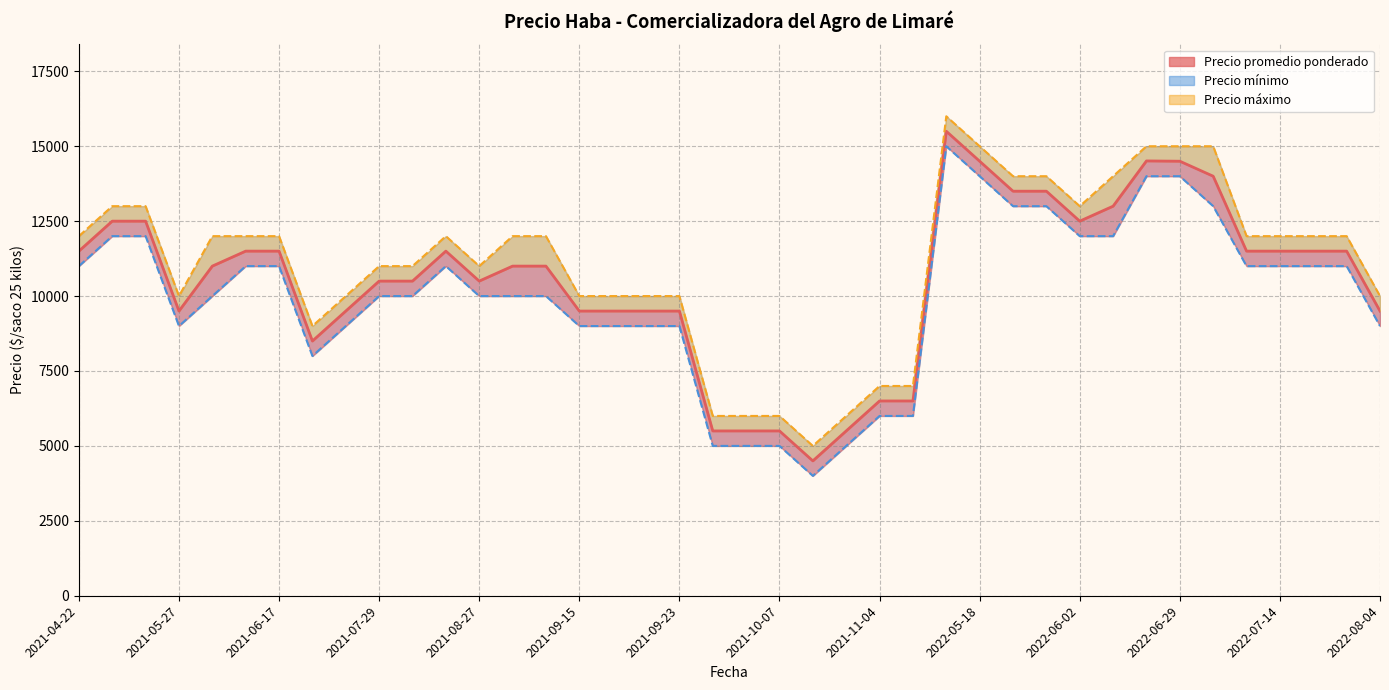

Reading left to right, transcribe all the data shown in this chart.

Precio promedio ponderado: 2021-10-07=5500	2021-10-06=5500	2021-06-16=11500	2021-09-23=9500	2021-07-21=9500	2021-06-02=11000	2021-05-19=12500	2021-09-22=9500	2021-08-18=11500	2021-10-13=4500	2021-08-05=10500	2021-09-08=11000	2021-10-21=5500	2022-07-14=11500	2022-06-29=14500	2021-07-29=10500	2021-07-08=8500	2022-06-15=14510	2022-06-30=14000	2022-07-13=11500	2022-05-26=13500	2021-09-09=11000	2021-11-10=6500	2021-11-04=6500	2022-06-02=12500	2021-09-29=5500	2022-05-18=14500	2022-05-25=13500	2021-04-22=11500	2022-07-21=11500	2021-05-13=12500	2021-09-16=9500	2021-08-27=10500	2021-05-27=9500	2022-06-09=13000	2021-06-17=11500	2022-05-11=15500	2022-07-20=11500	2021-09-15=9500	2022-08-04=9500
Precio minimo: 2021-10-07=5000	2021-10-06=5000	2021-06-16=11000	2021-09-23=9000	2021-07-21=9000	2021-06-02=10000	2021-05-19=12000	2021-09-22=9000	2021-08-18=11000	2021-10-13=4000	2021-08-05=10000	2021-09-08=10000	2021-10-21=5000	2022-07-14=11000	2022-06-29=14000	2021-07-29=10000	2021-07-08=8000	2022-06-15=14000	2022-06-30=13000	2022-07-13=11000	2022-05-26=13000	2021-09-09=10000	2021-11-10=6000	2021-11-04=6000	2022-06-02=12000	2021-09-29=5000	2022-05-18=14000	2022-05-25=13000	2021-04-22=11000	2022-07-21=11000	2021-05-13=12000	2021-09-16=9000	2021-08-27=10000	2021-05-27=9000	2022-06-09=12000	2021-06-17=11000	2022-05-11=15000	2022-07-20=11000	2021-09-15=9000	2022-08-04=9000
Precio maximo: 2021-10-07=6000	2021-10-06=6000	2021-06-16=12000	2021-09-23=10000	2021-07-21=10000	2021-06-02=12000	2021-05-19=13000	2021-09-22=10000	2021-08-18=12000	2021-10-13=5000	2021-08-05=11000	2021-09-08=12000	2021-10-21=6000	2022-07-14=12000	2022-06-29=15000	2021-07-29=11000	2021-07-08=9000	2022-06-15=15000	2022-06-30=15000	2022-07-13=12000	2022-05-26=14000	2021-09-09=12000	2021-11-10=7000	2021-11-04=7000	2022-06-02=13000	2021-09-29=6000	2022-05-18=15000	2022-05-25=14000	2021-04-22=12000	2022-07-21=12000	2021-05-13=13000	2021-09-16=10000	2021-08-27=11000	2021-05-27=10000	2022-06-09=14000	2021-06-17=12000	2022-05-11=16000	2022-07-20=12000	2021-09-15=10000	2022-08-04=10000